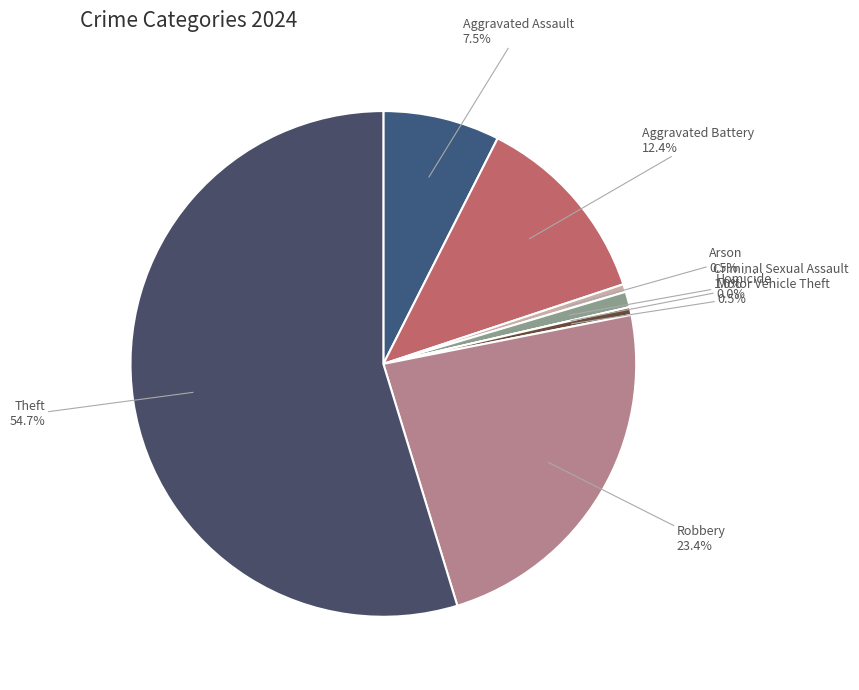

What percentage is the Aggravated Assault slice, to the nearest percent?

7%